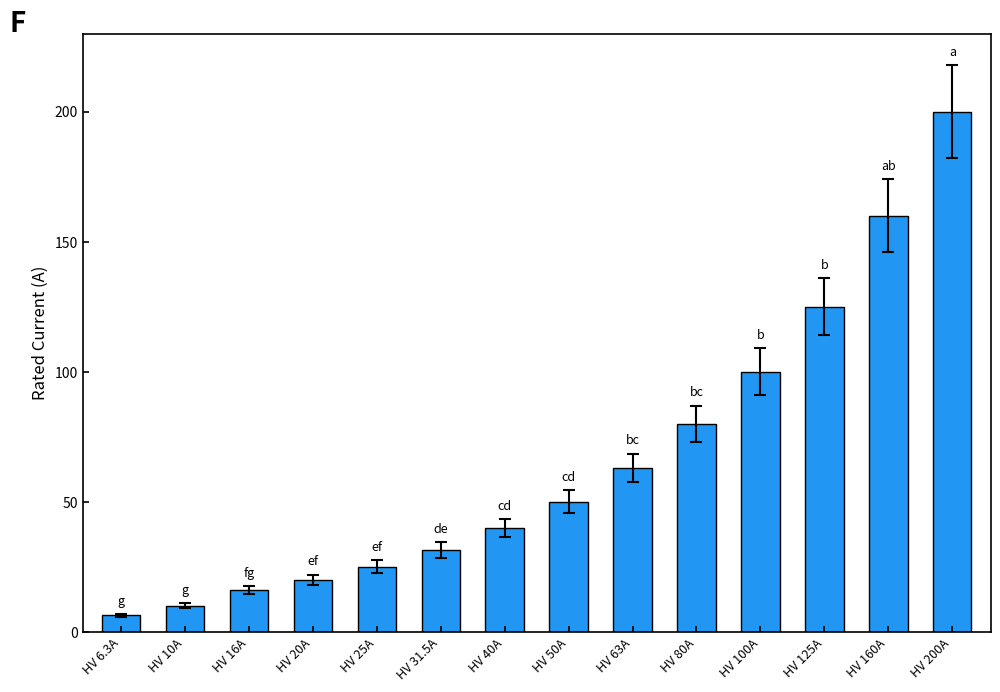

Does the chart contain stacked bars?

No